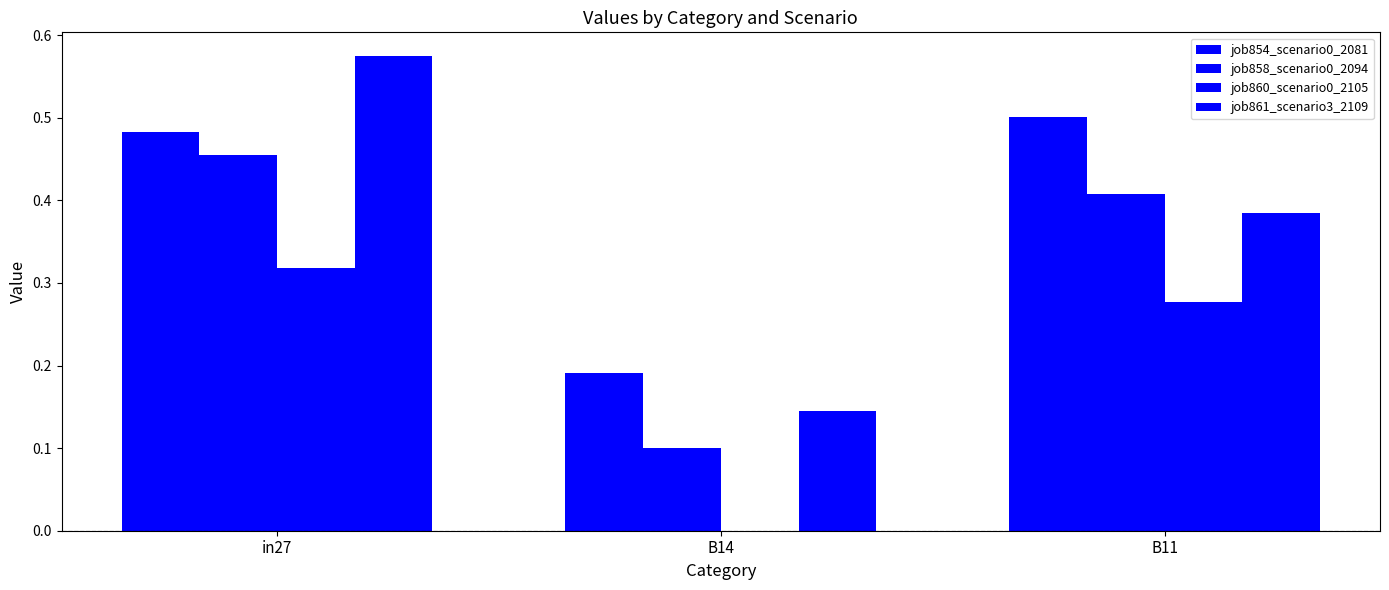

How many positive values does the job860_scenario0_2105 series have?

2